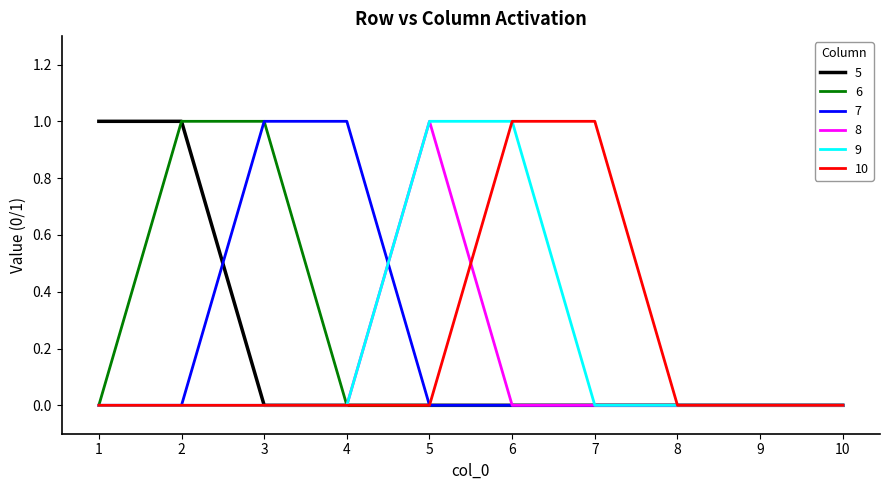

Is this an area chart (filled region under the line)?

No